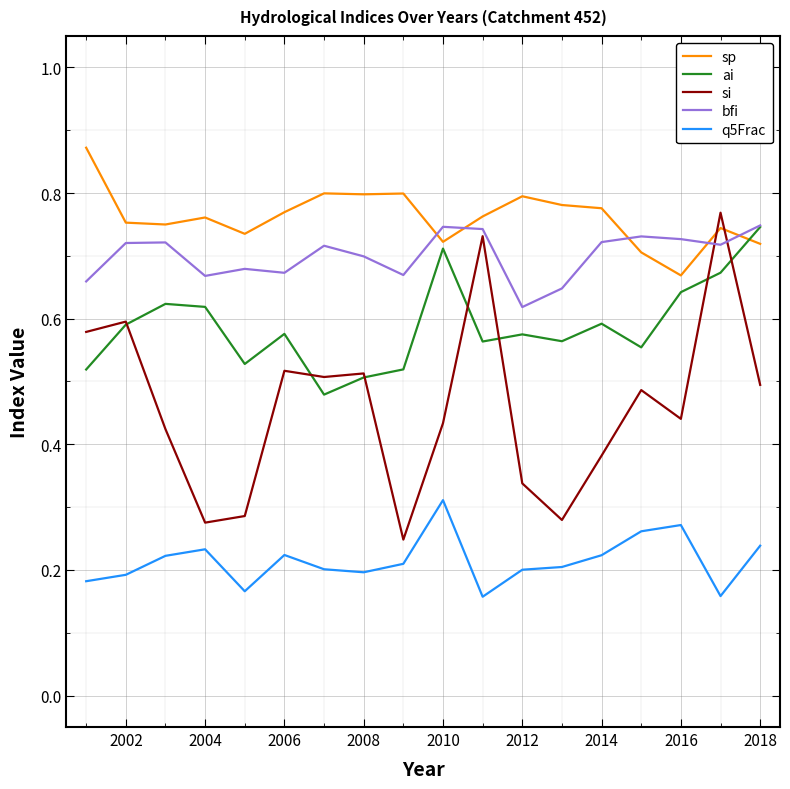

Which series has the largest range (max minus min)?

si